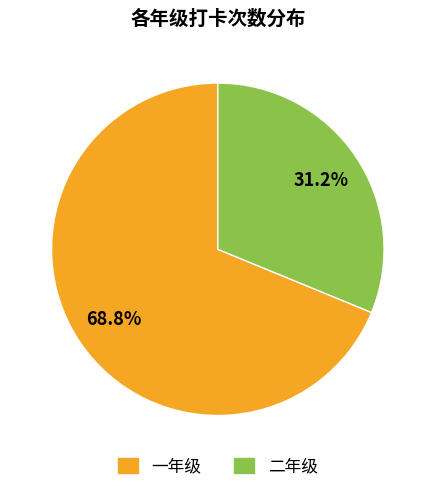

Is there any slice that represents more than half of the pie?

Yes